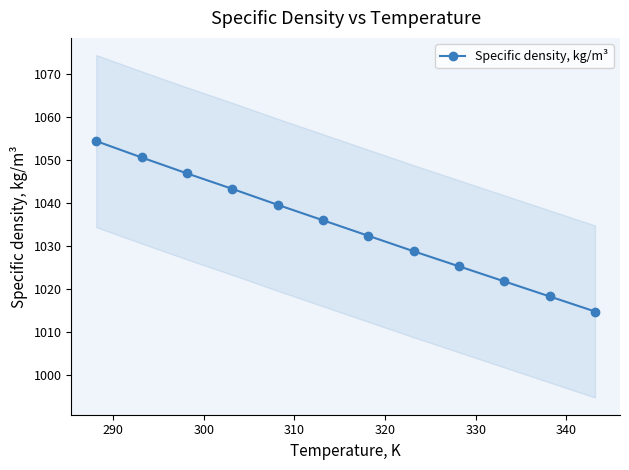

What is the difference between the maximum and minimum values?

39.6